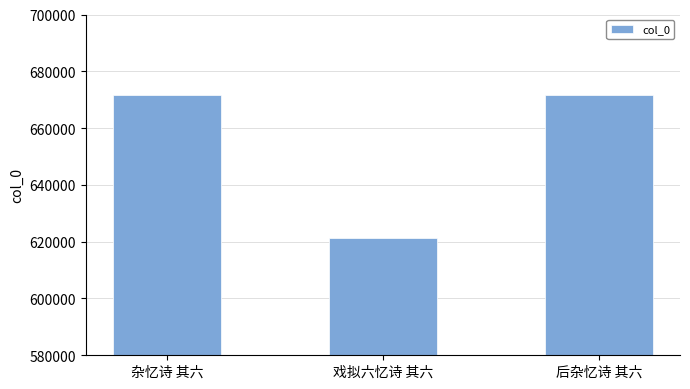

What is the approximate value at 后杂忆诗 其六?

671602